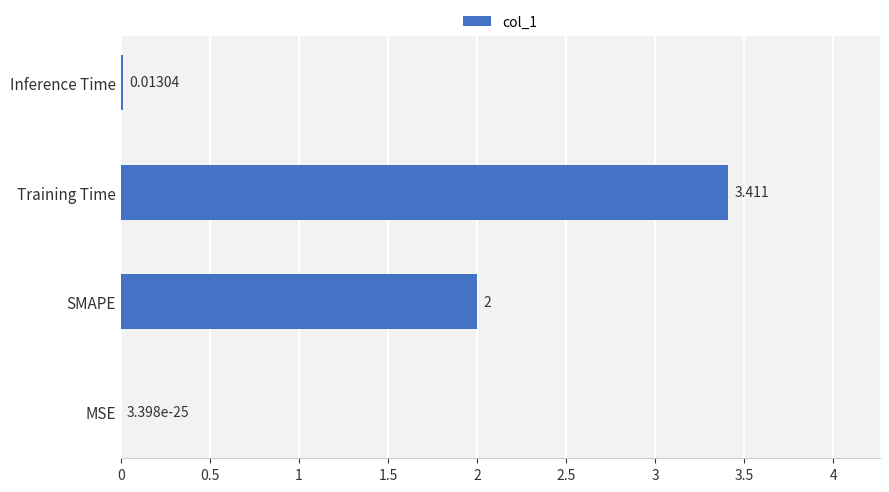

Where is the data nearest to the value 1?

Inference Time